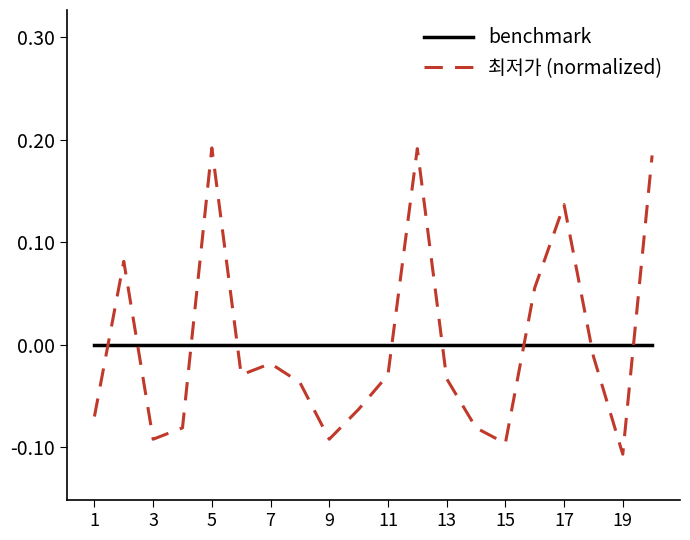

Which series ends up on top after the final intersection of benchmark and 최저가 (normalized)?

최저가 (normalized)